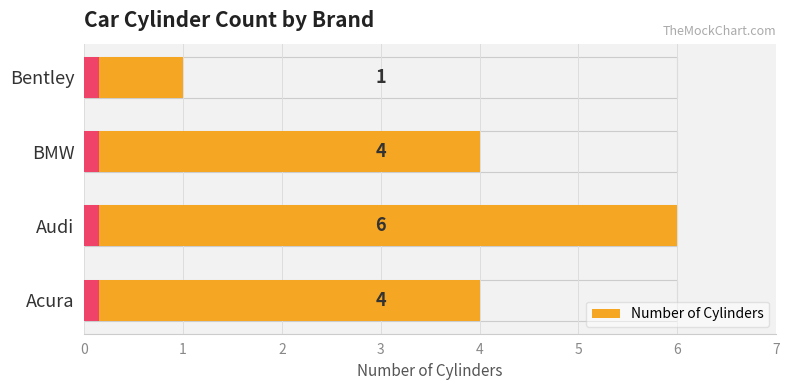

How many distinct data groups are displayed?

1